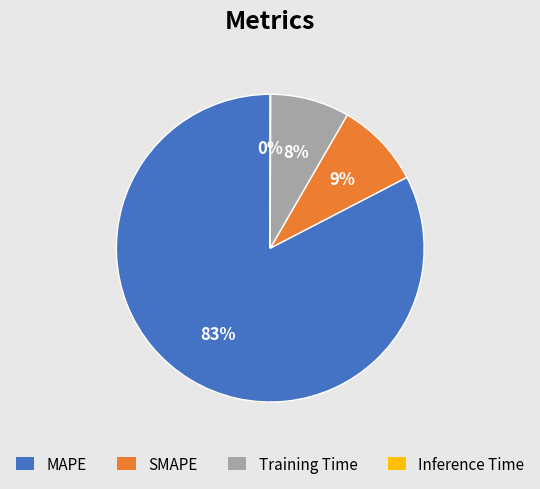

What percentage is the Training Time slice, to the nearest percent?

8%